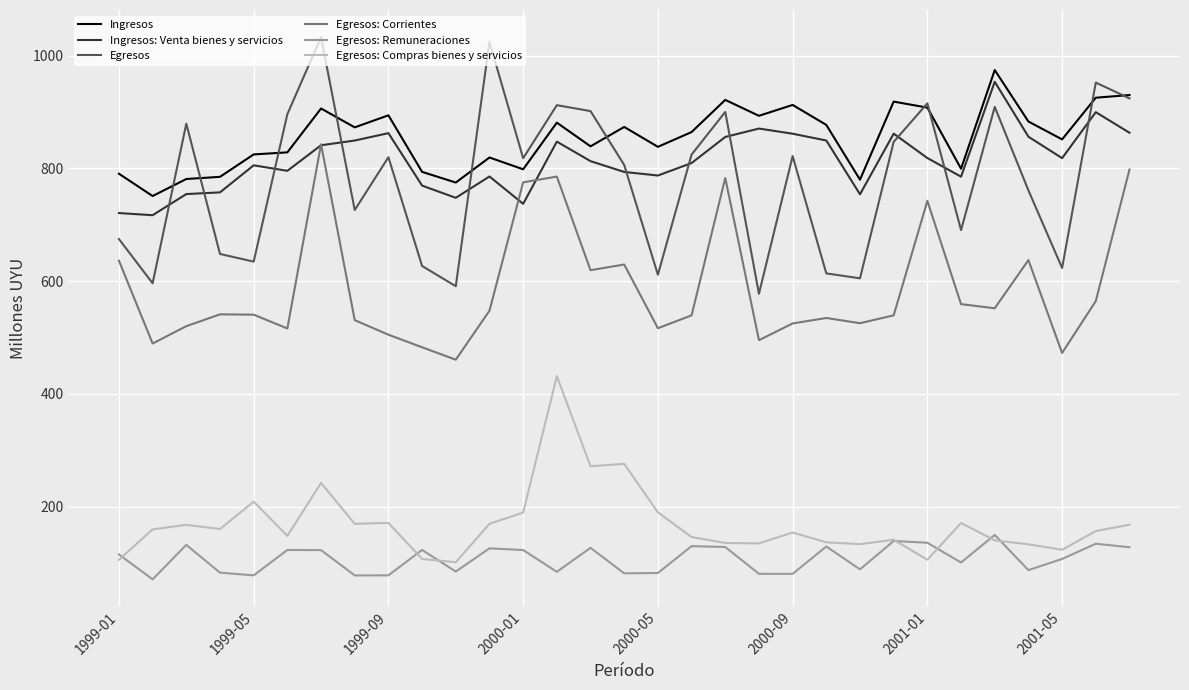

Which series has the widest spread of values?

Egresos